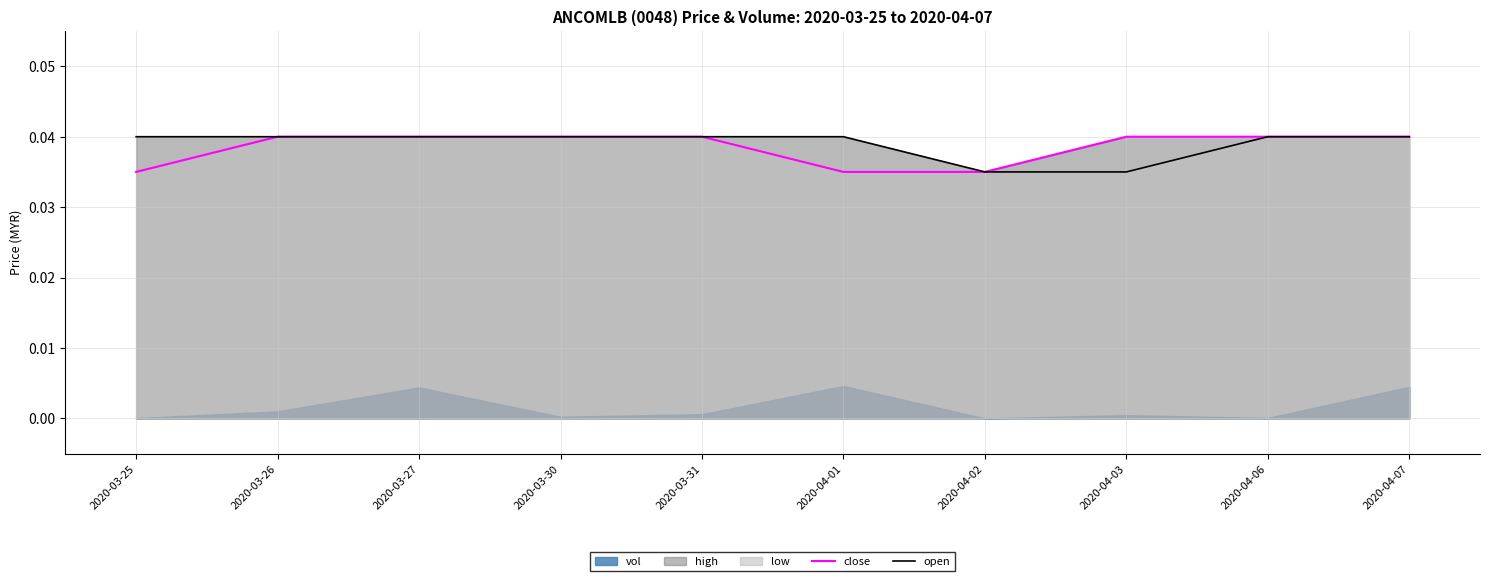

True or false: close and open intersect in this chart.

False